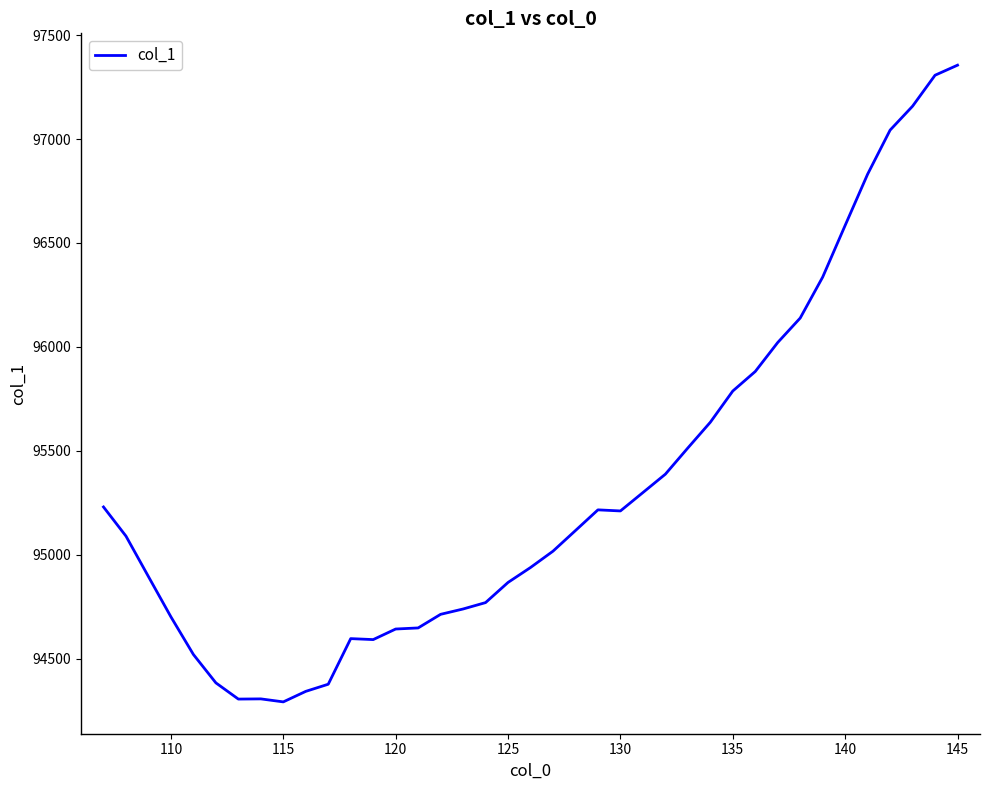

What is the difference between the maximum and minimum values?

3062.7